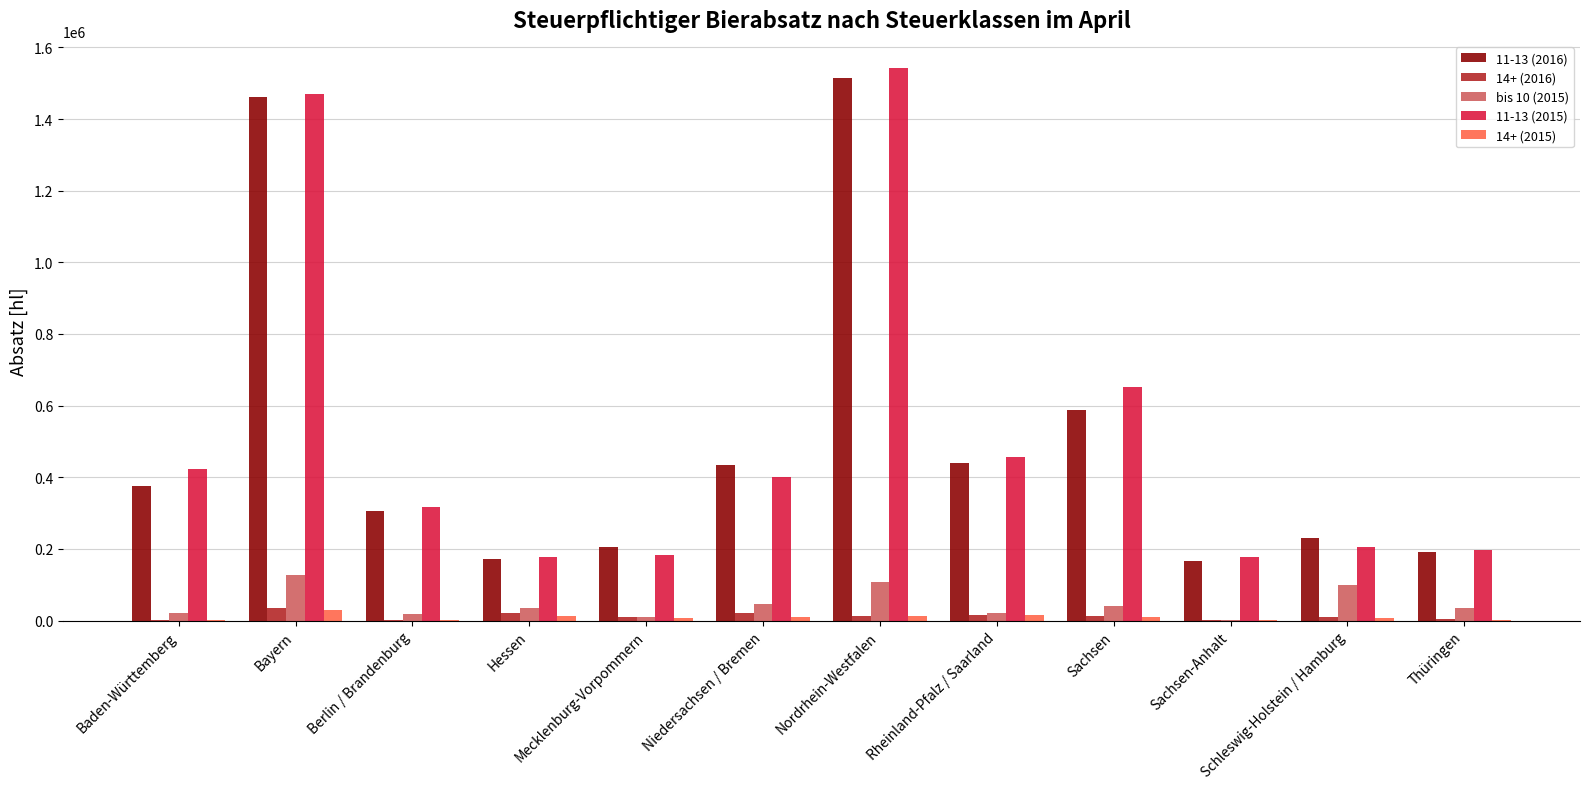

The 11-13 (2016) series shows 344217.0 at Mecklenburg-Vorpommern. True or false?

False